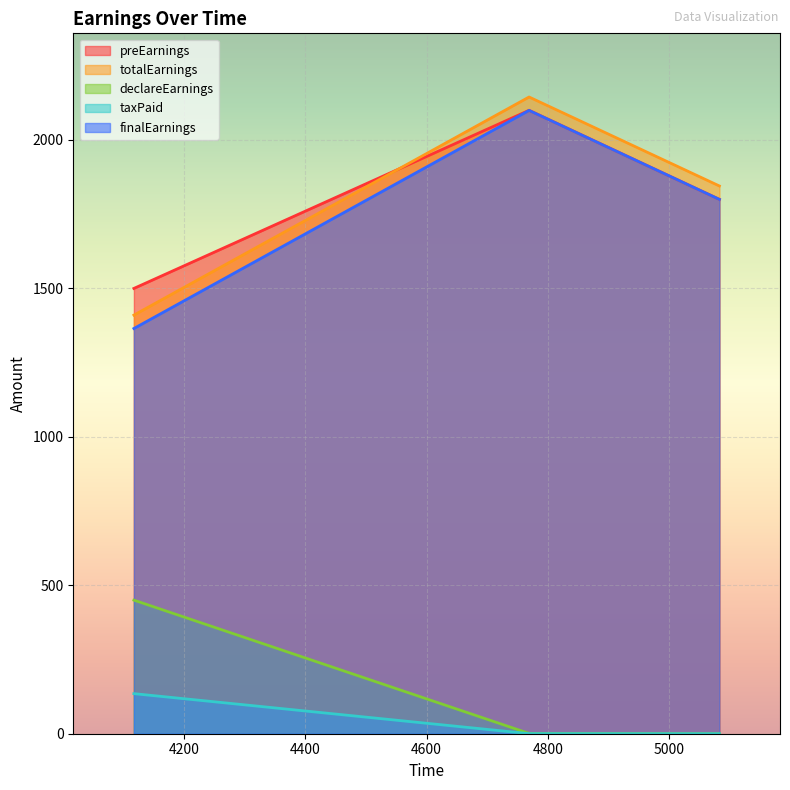

What is the average value of the preEarnings series?

1800.0